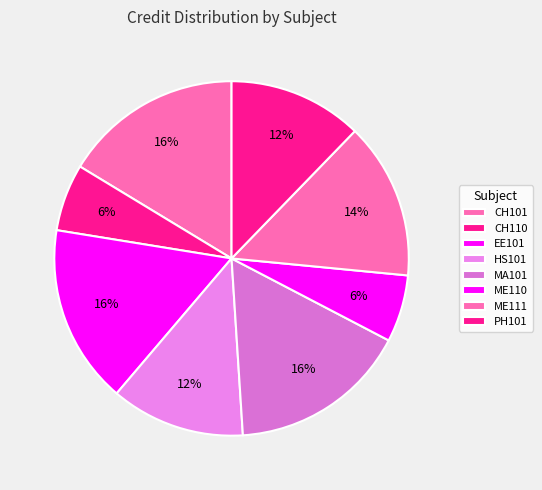

Count the number of slices in the pie.

8